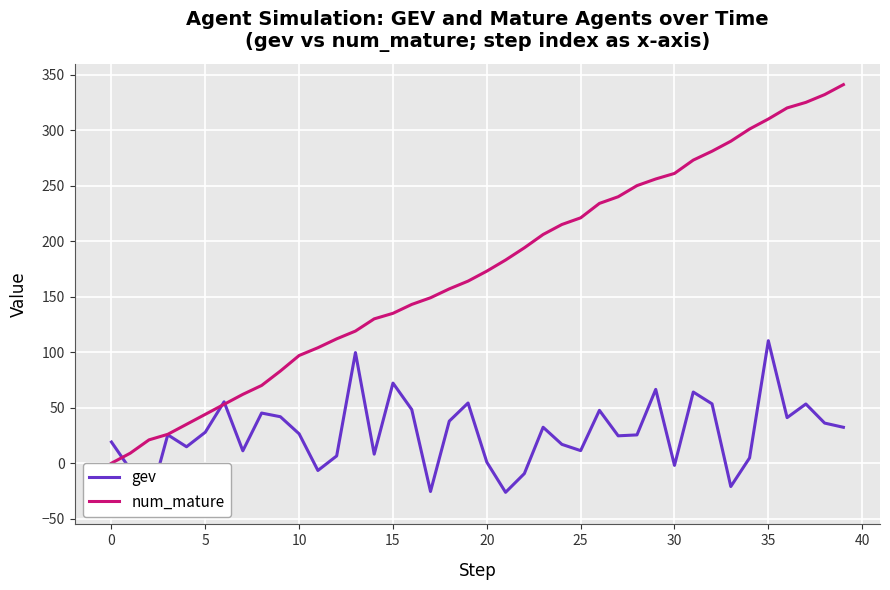

Reading left to right, what are all the values shown in this chart?

gev: 19.1	-5.5	-36.3	25.6	14.8	27.9	55.3	11.1	45.2	41.8	26.4	-6.6	6.5	99.6	8.1	72.2	48.3	-25.5	37.9	54.2	0.9	-26.2	-9.4	32.4	17.0	11.3	47.6	24.6	25.5	66.5	-2.0	64.1	53.5	-21.0	4.7	110.3	41.0	53.3	36.1	32.3
num_mature: 0.0	9.0	21.0	26.0	35.0	44.0	53.0	62.0	70.0	83.0	97.0	104.0	112.0	119.0	130.0	135.0	143.0	149.0	157.0	164.0	173.0	183.0	194.0	206.0	215.0	221.0	234.0	240.0	250.0	256.0	261.0	273.0	281.0	290.0	301.0	310.0	320.0	325.0	332.0	341.0